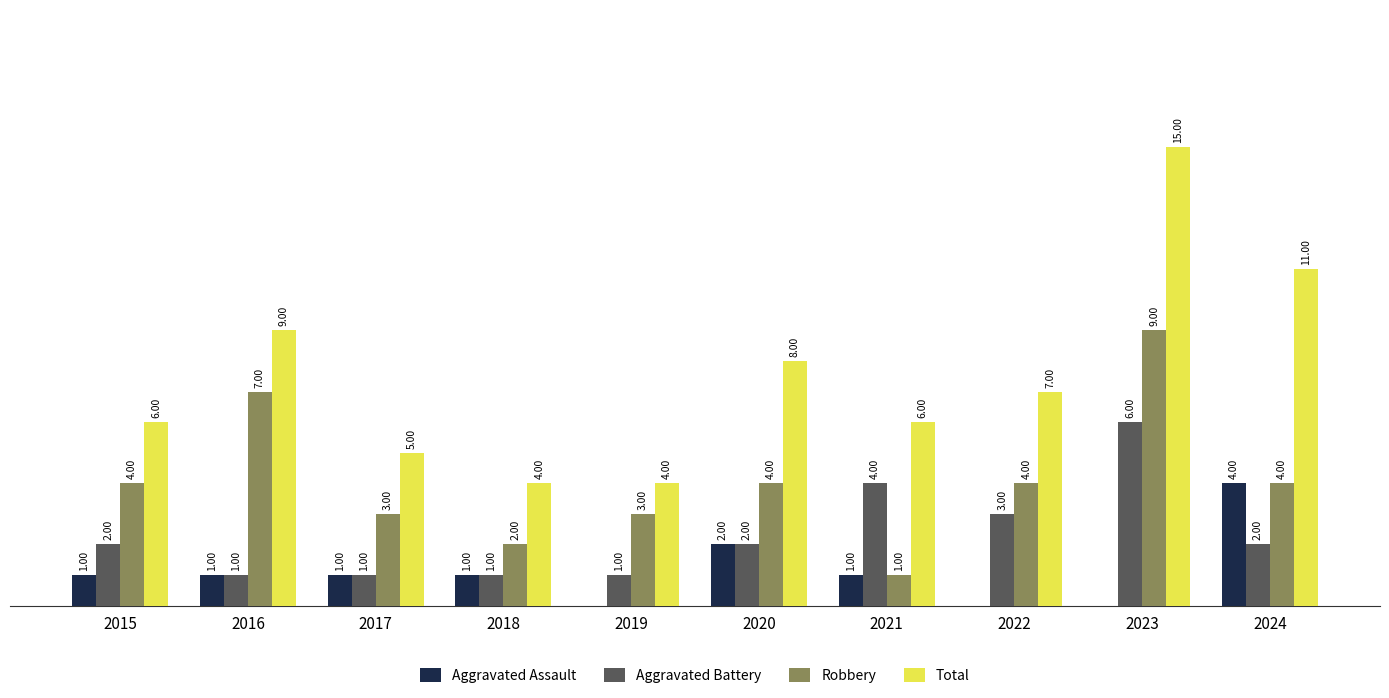

Is the value of Aggravated Battery at 2017 greater than the value of Robbery at 2023?

No